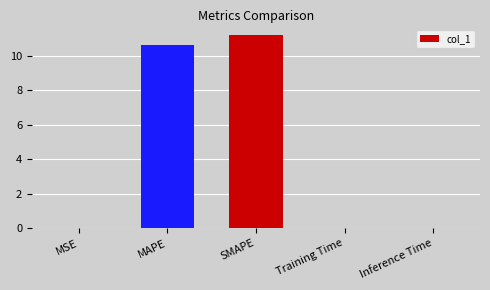

The chart shows a value of 0.0 at Training Time. True or false?

True